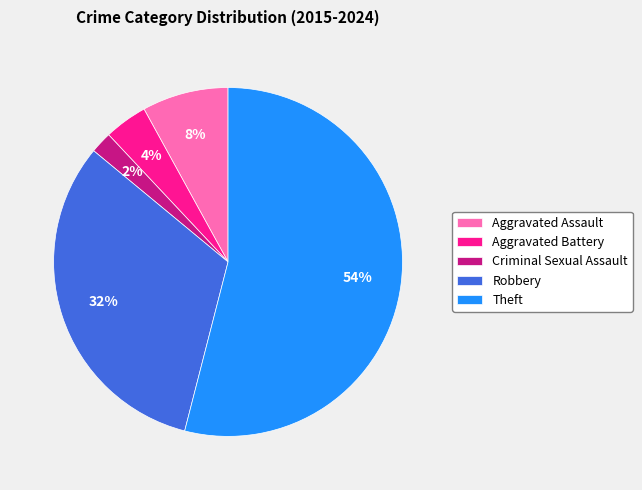

To the nearest percent, what is the average slice percentage?

20%